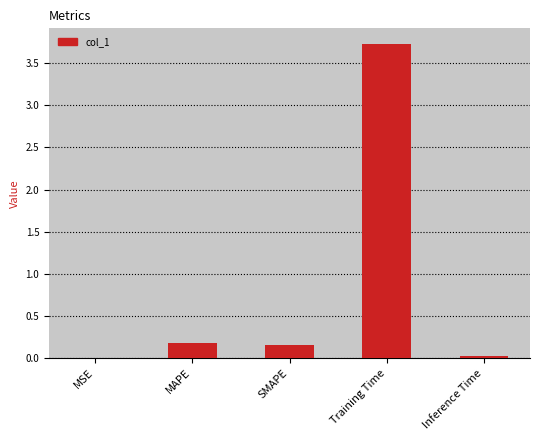

What is the sum of the values at Training Time and MSE?

3.7